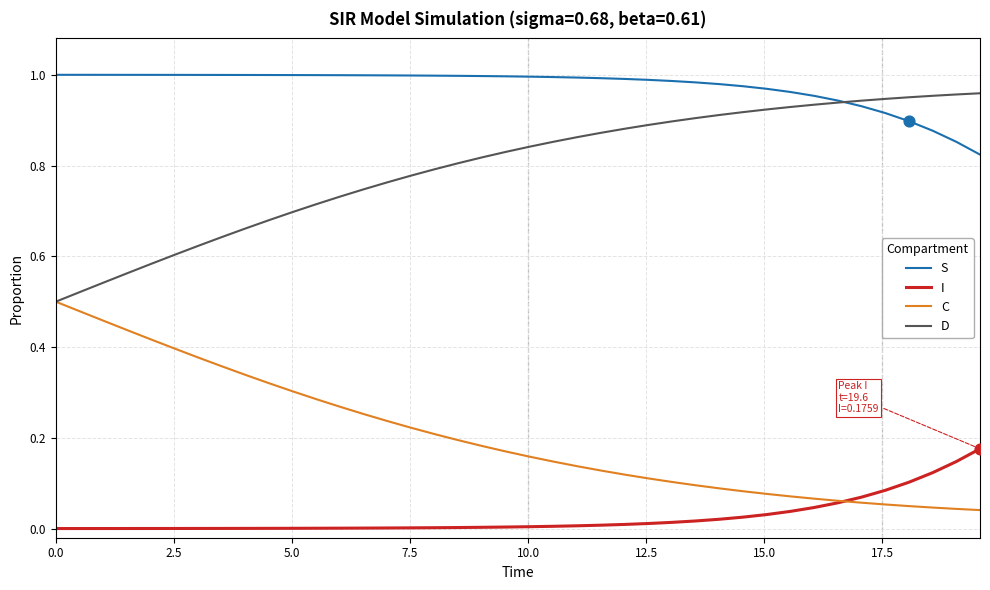

Which series has the largest total across all categories?

S